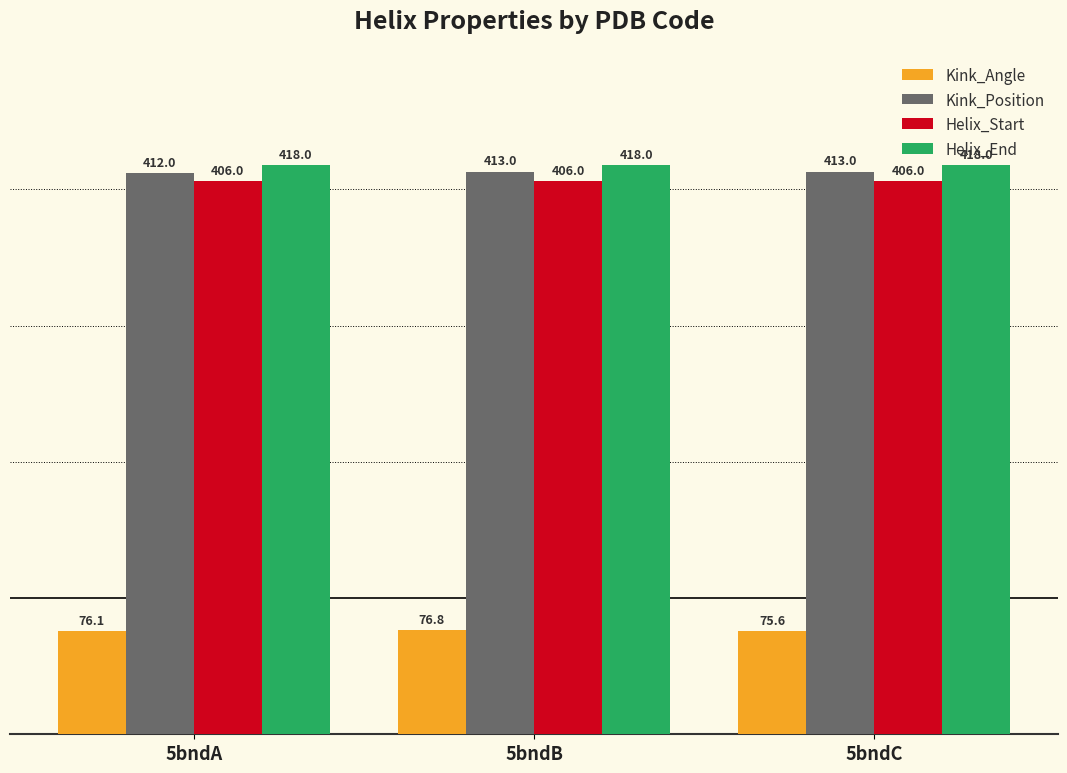

Reading left to right, extract all data points from this chart.

Kink_Angle: 5bndA=76.1	5bndB=76.8	5bndC=75.6
Kink_Position: 5bndA=412.0	5bndB=413.0	5bndC=413.0
Helix_Start: 5bndA=406.0	5bndB=406.0	5bndC=406.0
Helix_End: 5bndA=418.0	5bndB=418.0	5bndC=418.0